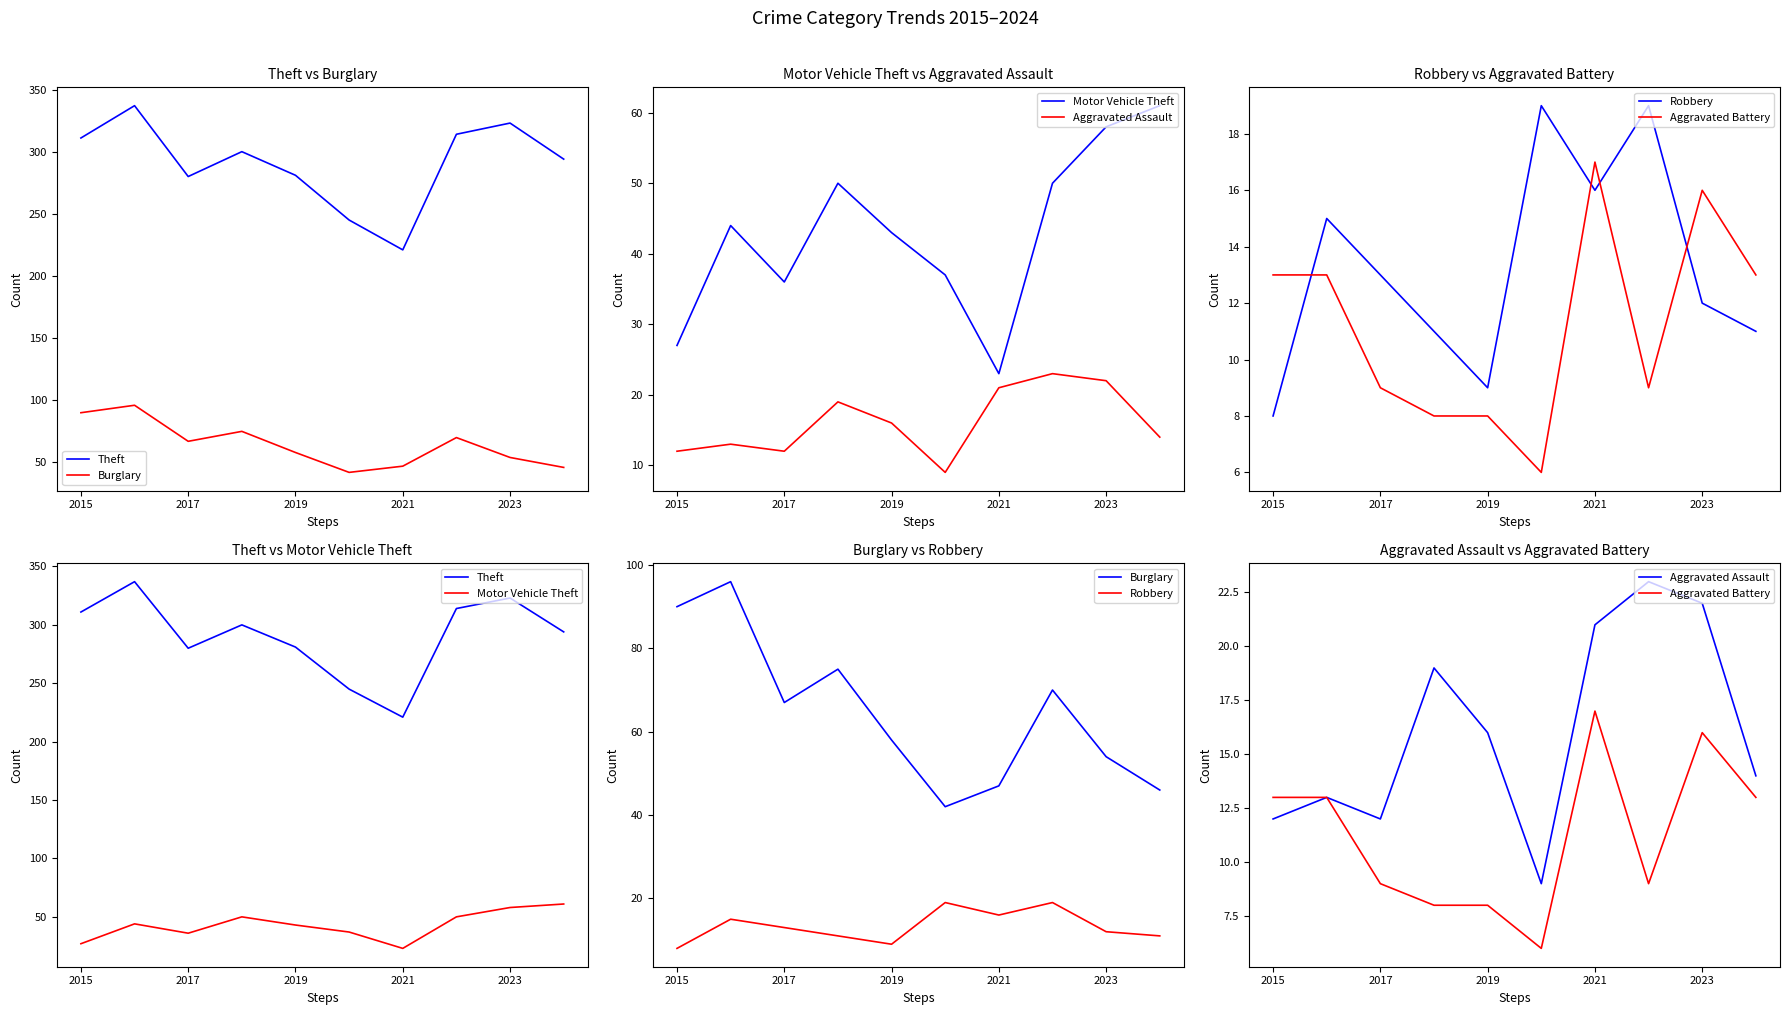

What is the difference between the Motor Vehicle Theft values at 8 and 9?

3